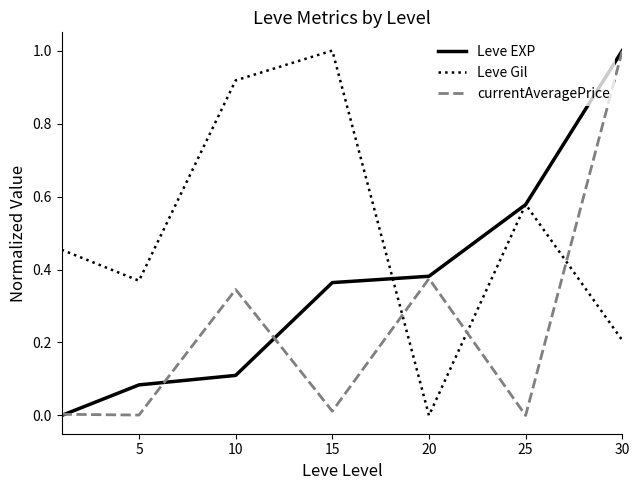

What is the maximum value shown in the chart?

1.0